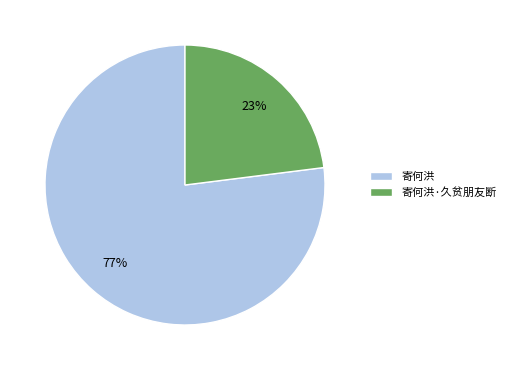

To the nearest percent, what percentage of the pie is 寄何洪·久贫朋友断?

23%